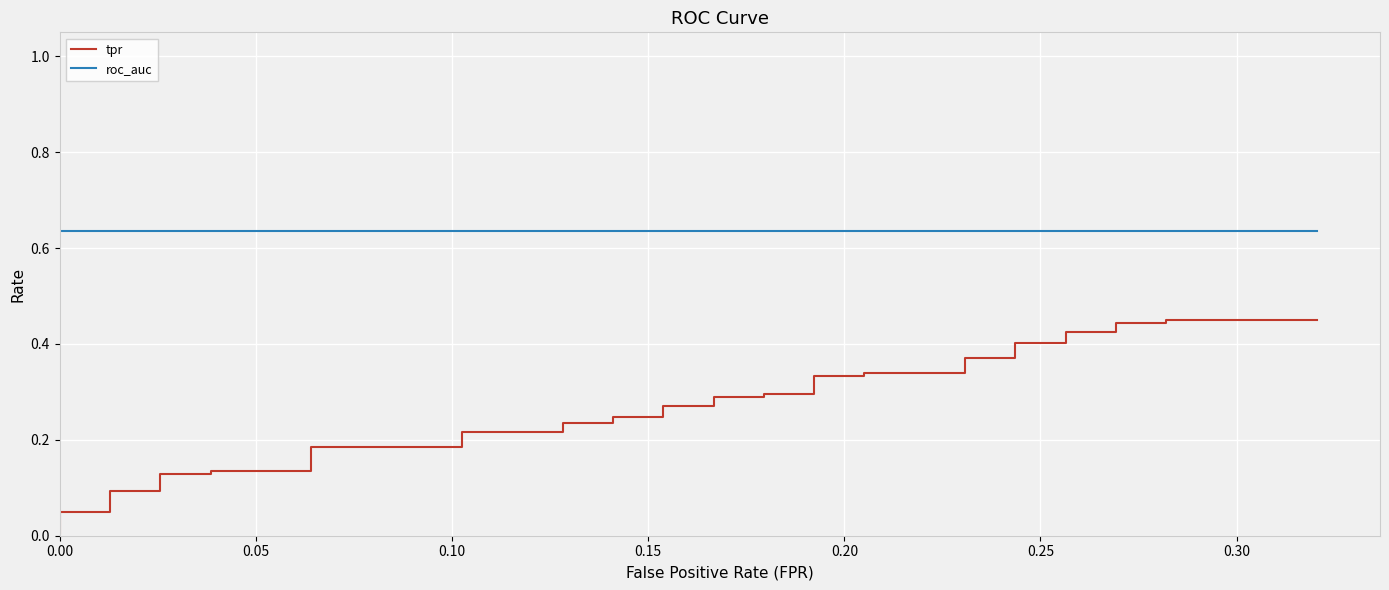

Which series has the largest total across all categories?

roc_auc